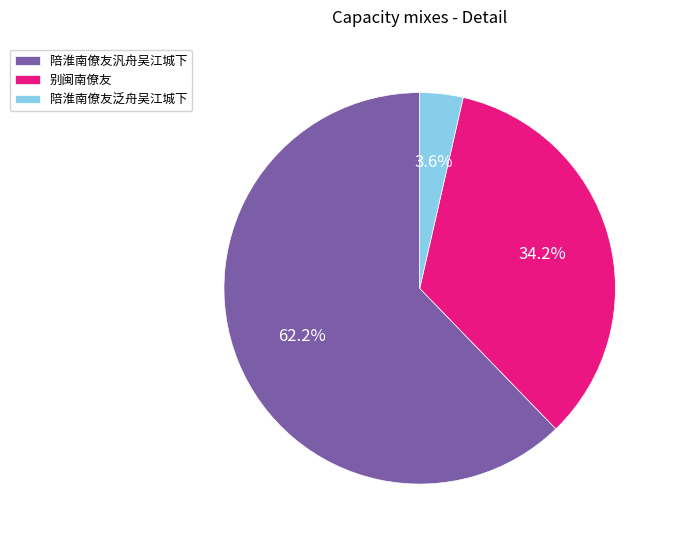

How many slices are in this pie chart?

3